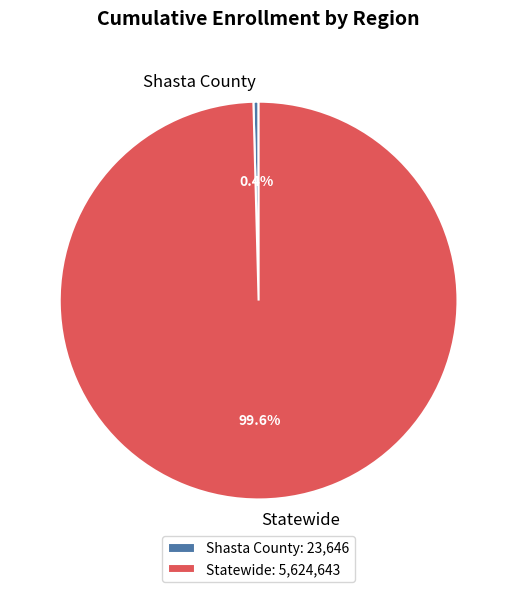

Does any single category account for the majority?

Yes